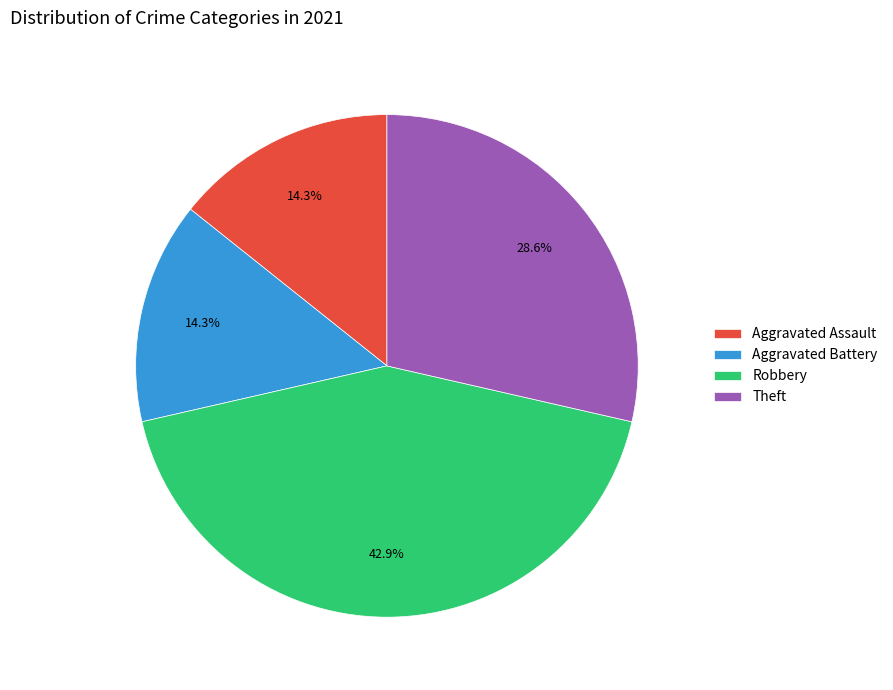

Combined, what portion of the pie is Aggravated Assault and Theft?

42.9%